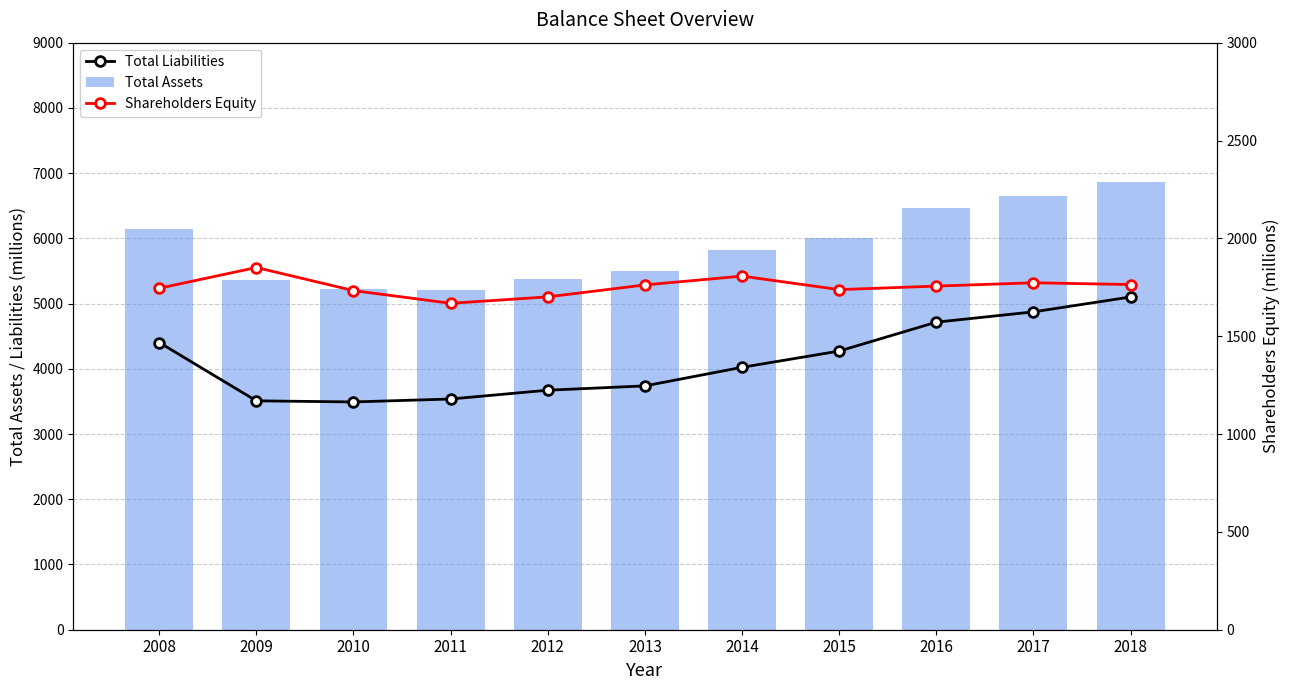

At which label does Total Assets first exceed 5829?

2008